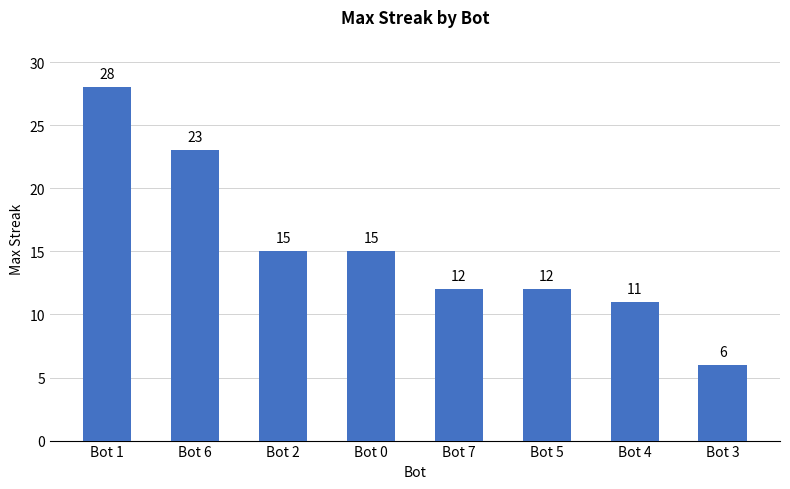

What is the smallest value displayed?

6